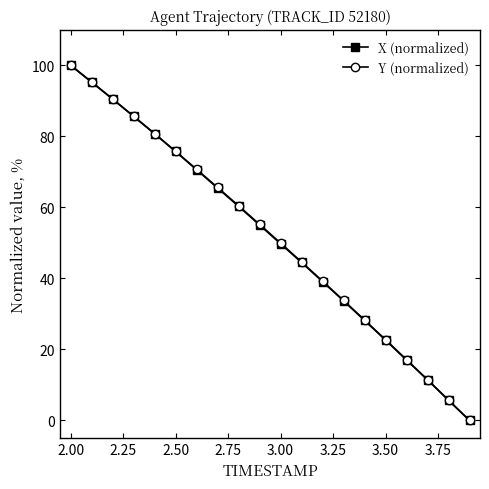

True or false: X (normalized) has more than 0 points higher than both neighbors.

False